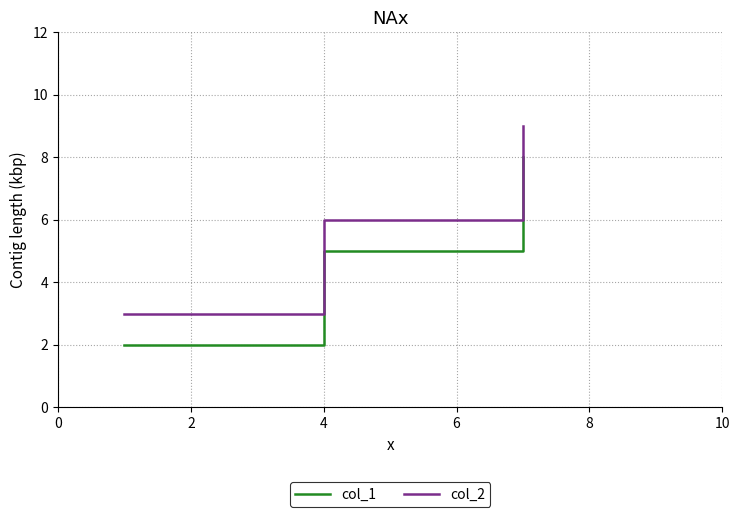

Does the chart have visible grid lines?

Yes